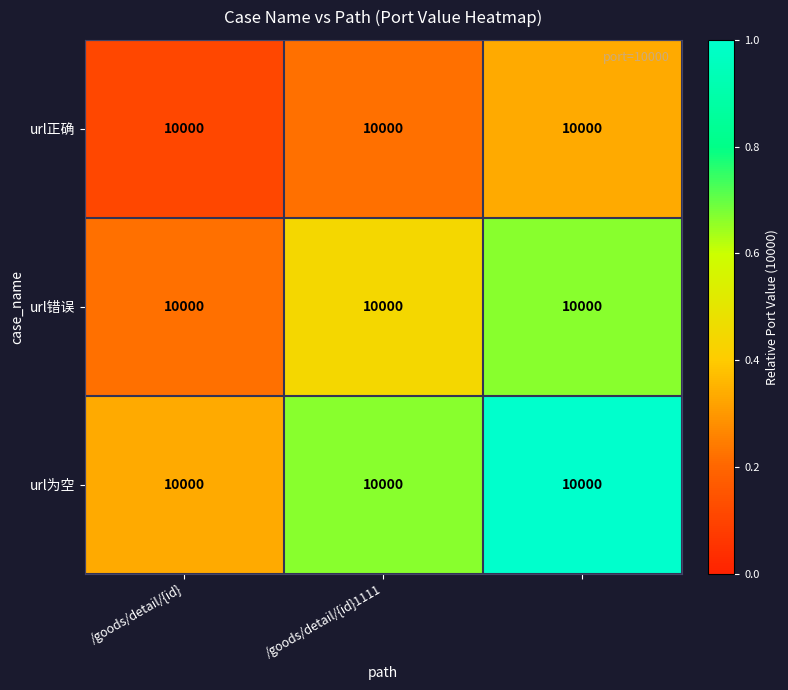

At which category is the sum across all series the highest?

2